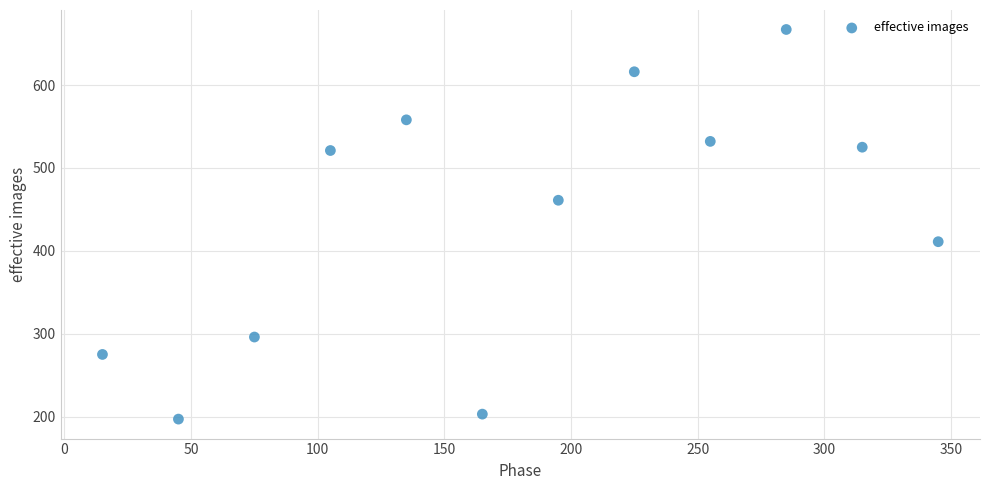

What Y value in the scatter plot is closest to 432?

411